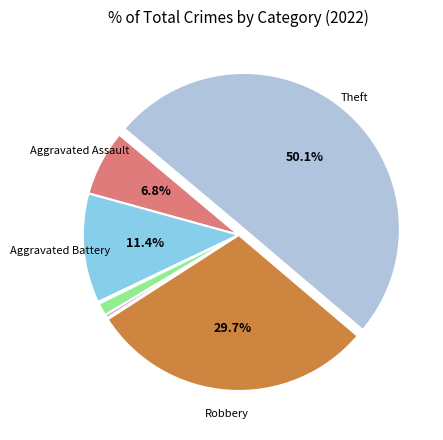

To the nearest percent, what is the difference between the largest and smallest slice percentages?

50%